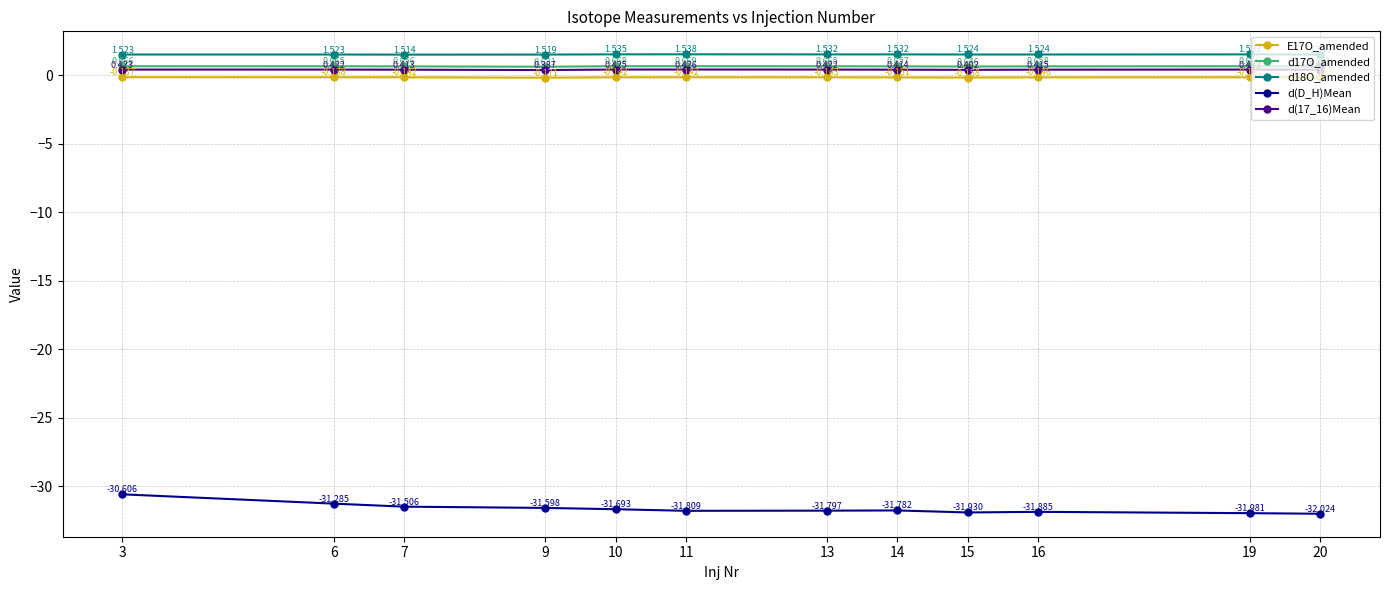

Which series changed the most between 7 and 10?

d(D_H)Mean